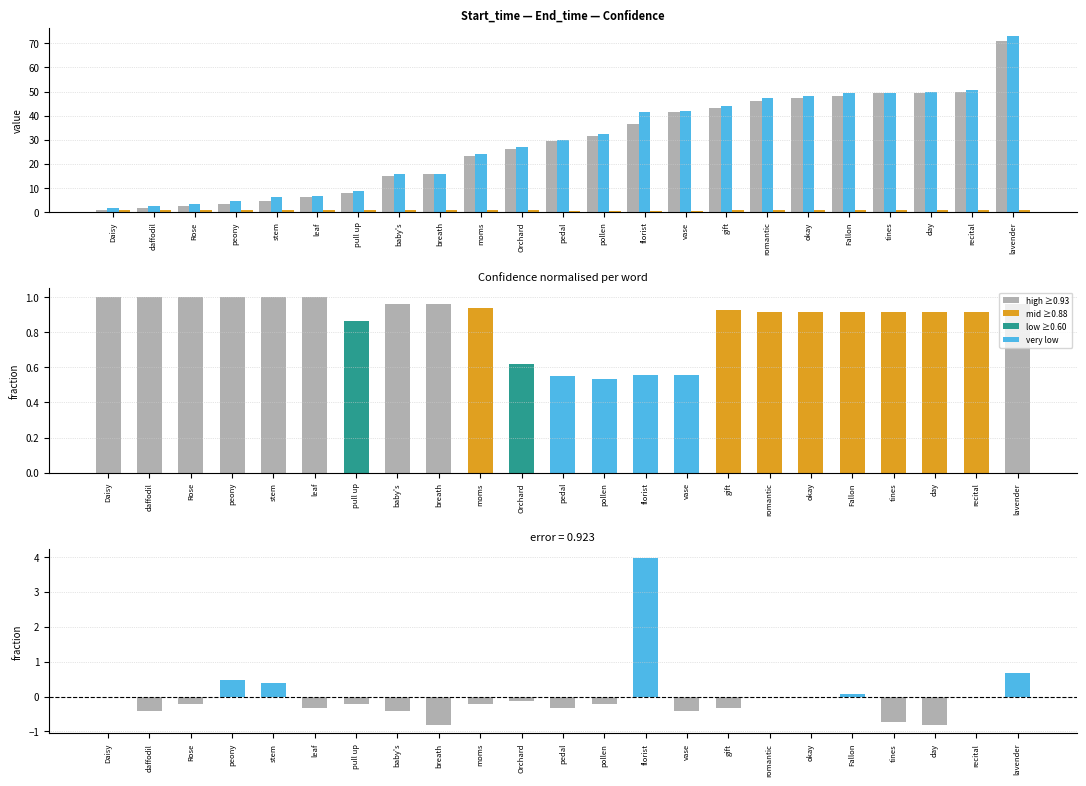

What is the approximate value of Confidence (norm) at peony?

1.0